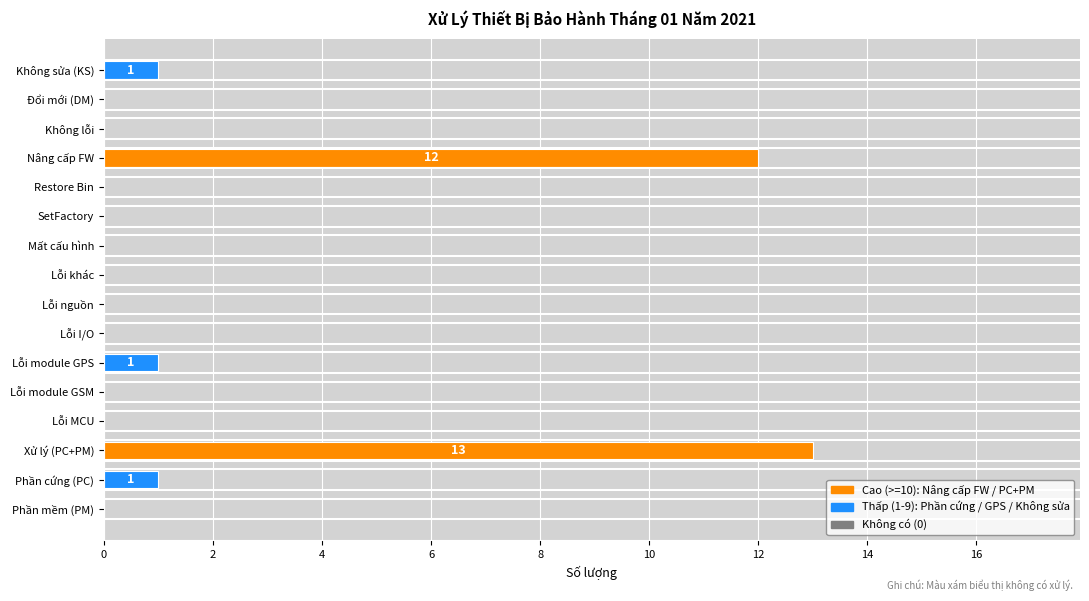

The value at Phần cứng (PC) is 1. True or false?

True